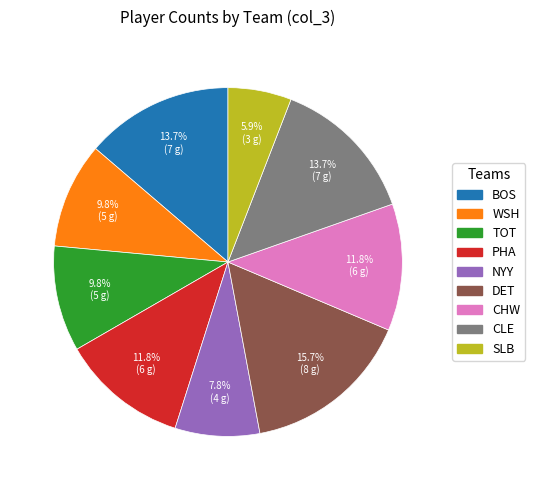

Count the number of slices in the pie.

9